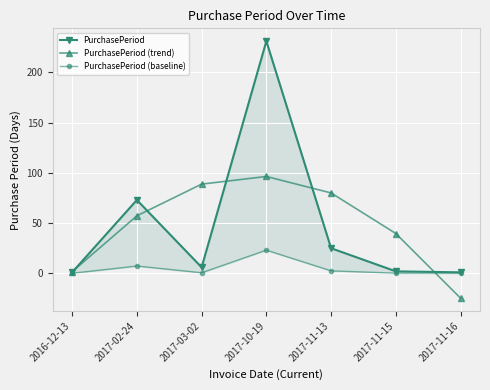

What are all the series names shown in the legend?

PurchasePeriod, PurchasePeriod (trend), PurchasePeriod (baseline)